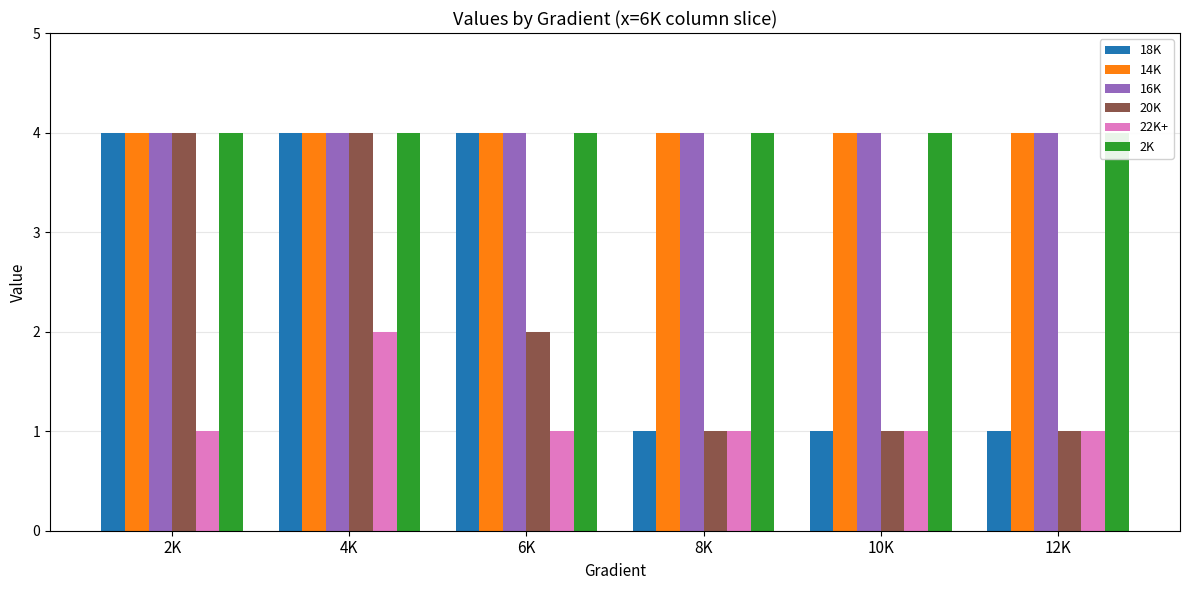

Is it true that 22K+ equals 0 at 10K?

False